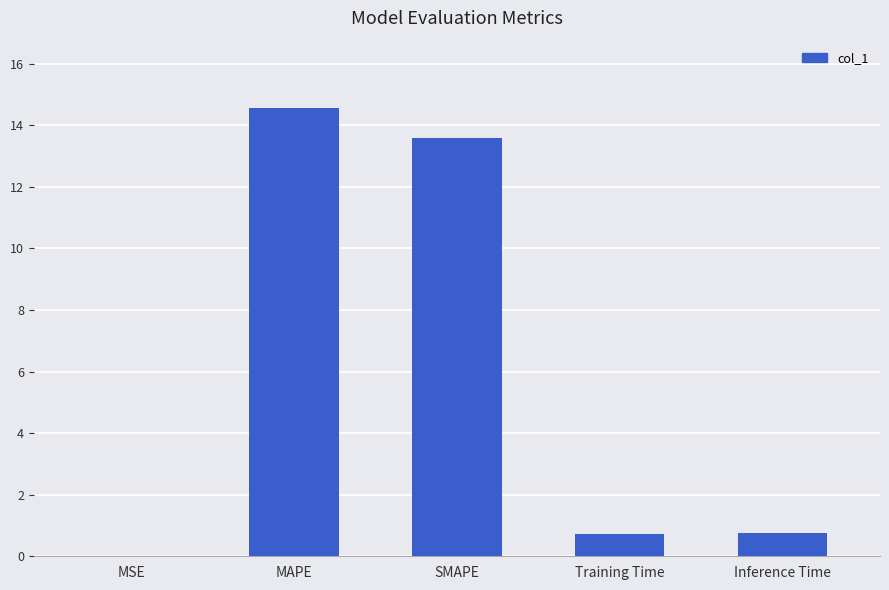

What is the average value?

5.9